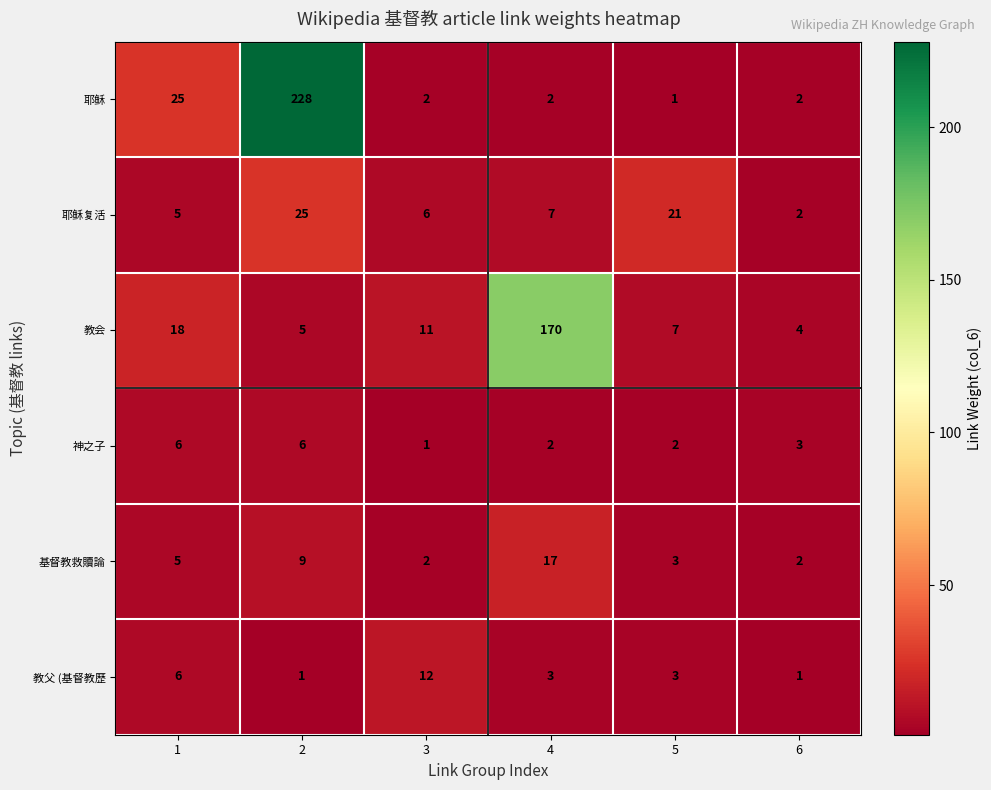

At how many categories does at least one series exceed 98?

2